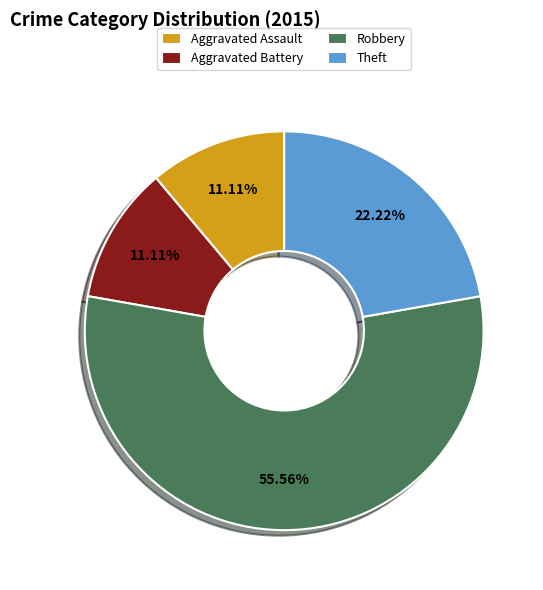

What percentage is the Robbery slice, to the nearest percent?

56%